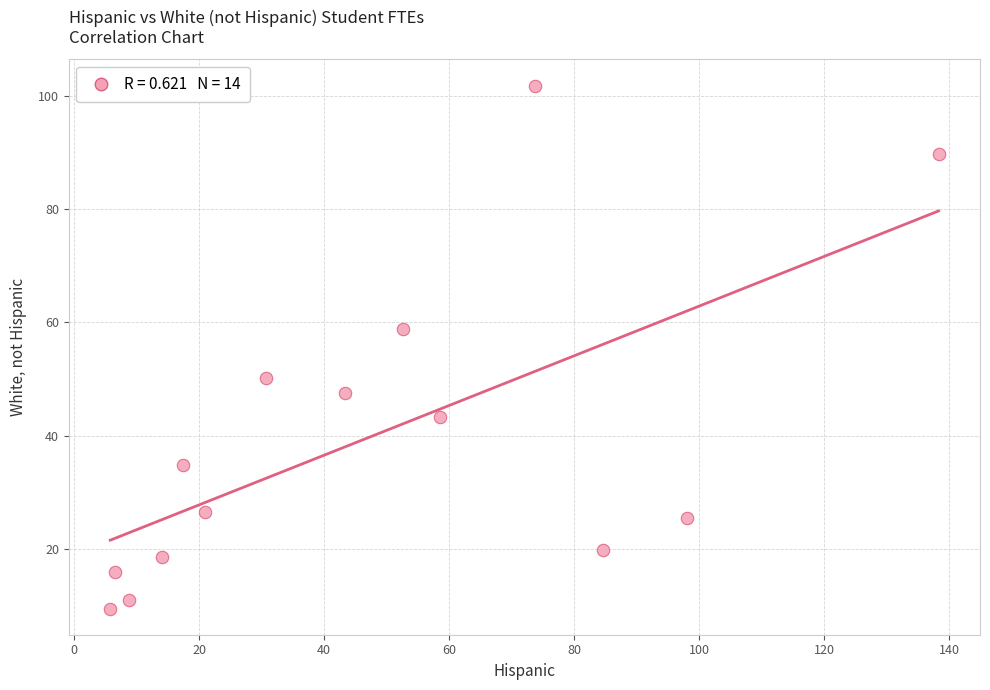

What is the range of X values (max minus min)?

132.5